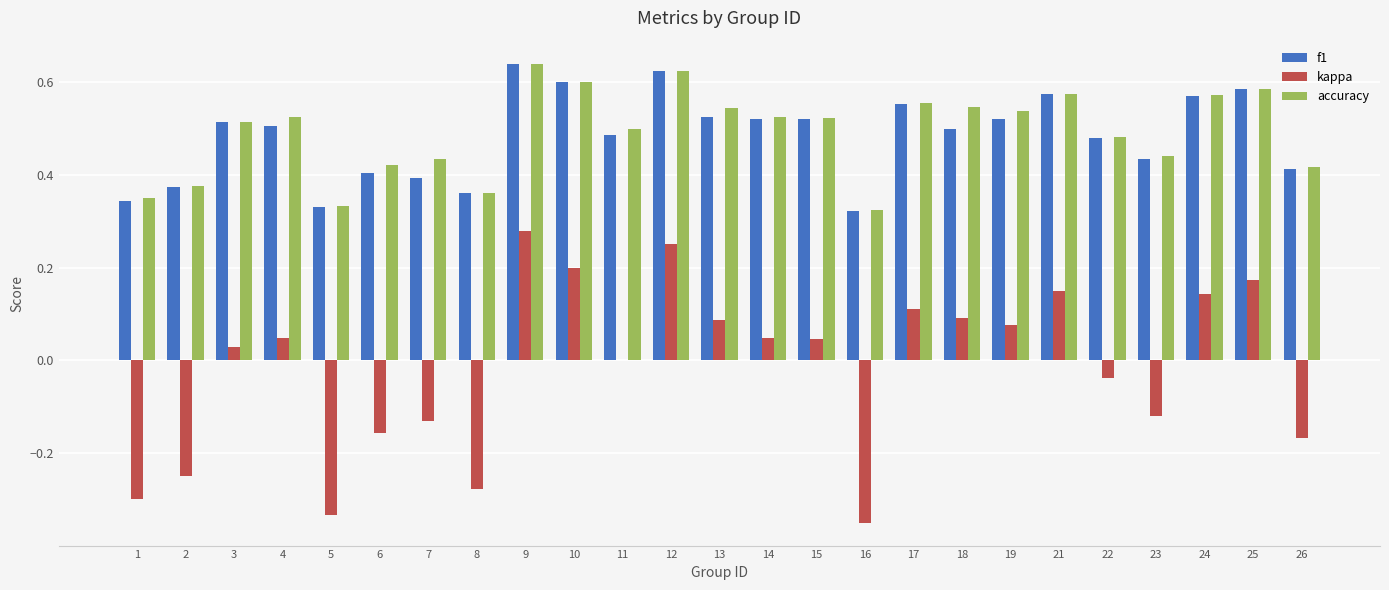

At which label does kappa reach its peak?

9